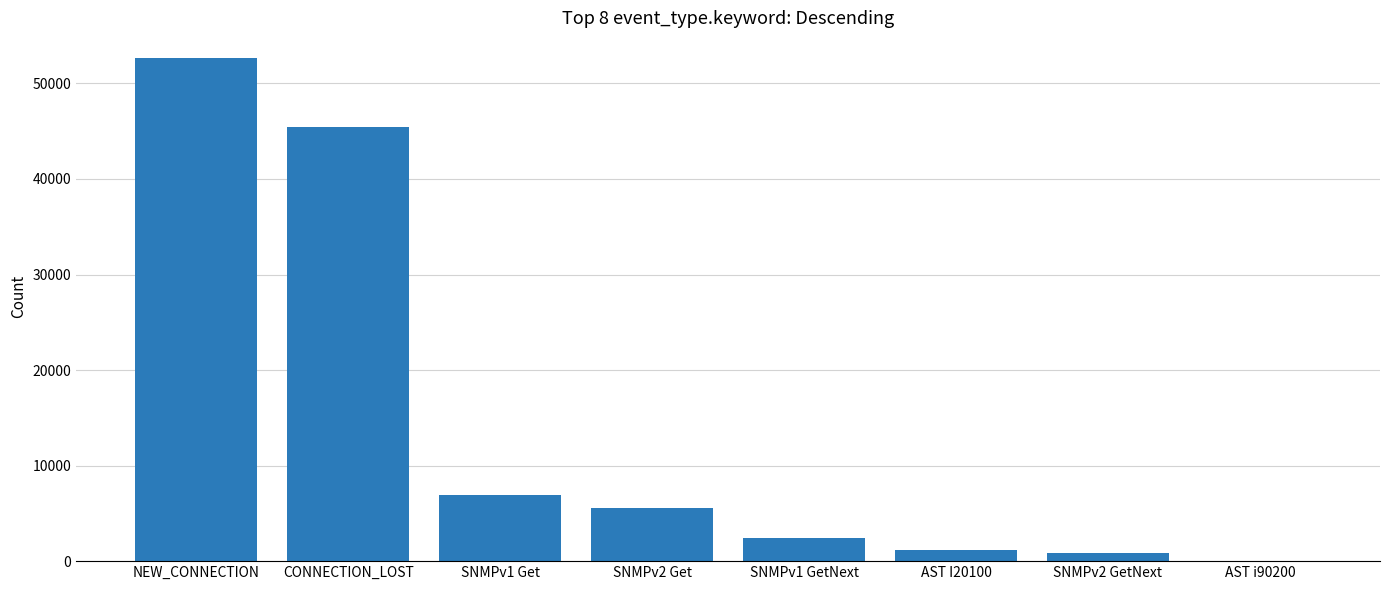

Count the number of categories in the chart.

8